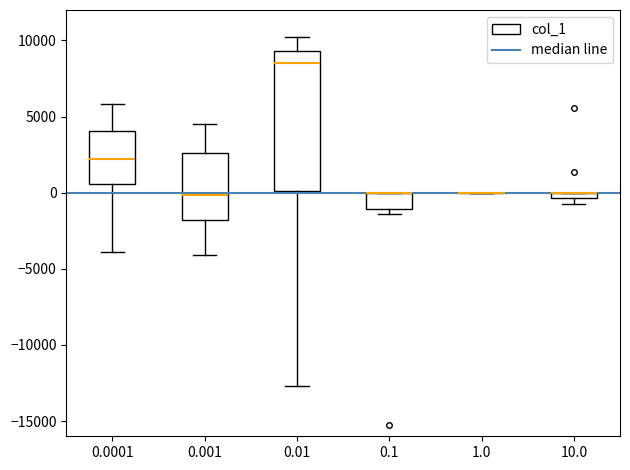

Comparing the boxes themselves (not the whiskers), which one is the tallest?

0.01